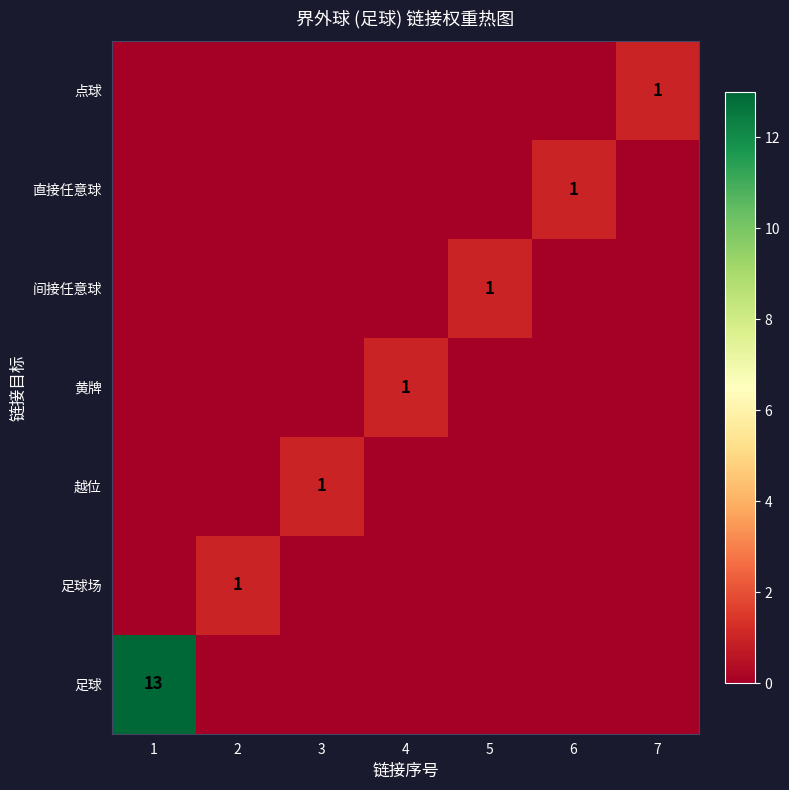

The 足球 series shows 13 at 1. True or false?

True